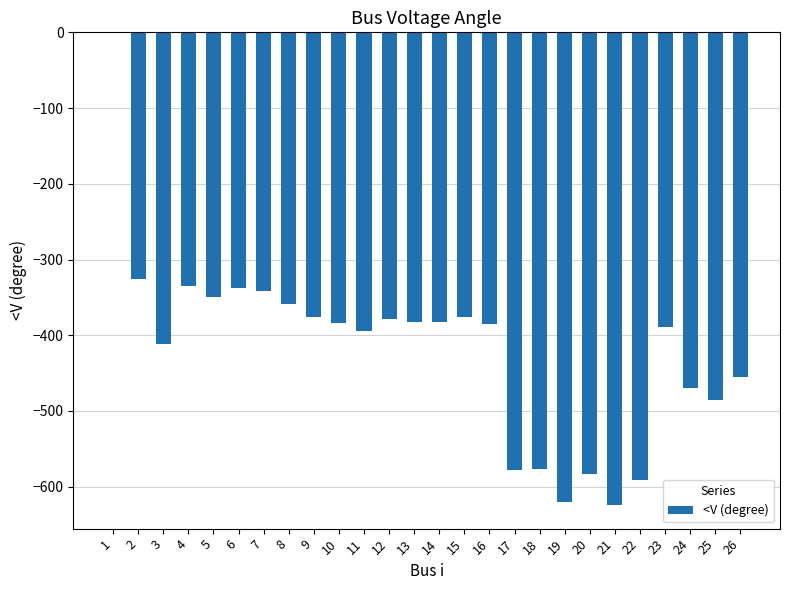

What is the approximate value at 10?

-383.2